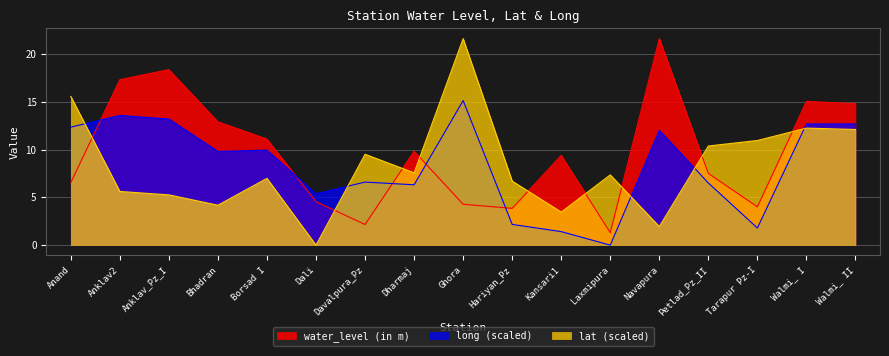

Reading left to right, list all the values displayed in this chart.

water_level (in m): Anand=6.5	Anklav2=17.3	Anklav_Pz_I=18.4	Bhadran=12.9	Borsad I=11.1	Dali=4.5	Davalpura_Pz=2.2	Dharmaj=9.8	Ghora=4.3	Hariyan_Pz=3.9	Kansari1=9.4	Laxmipura=1.3	Navapura=21.6	Petlad_Pz_II=7.5	Tarapur Pz-I=4.0	Walmi_ I=15.1	Walmi_ II=14.8
lat: Anand=15.6	Anklav2=5.6	Anklav_Pz_I=5.3	Bhadran=4.2	Borsad I=7.0	Dali=0.0	Davalpura_Pz=9.5	Dharmaj=7.6	Ghora=21.6	Hariyan_Pz=6.7	Kansari1=3.5	Laxmipura=7.4	Navapura=1.9	Petlad_Pz_II=10.4	Tarapur Pz-I=11.0	Walmi_ I=12.3	Walmi_ II=12.1
long: Anand=12.4	Anklav2=13.6	Anklav_Pz_I=13.2	Bhadran=9.8	Borsad I=10.0	Dali=5.4	Davalpura_Pz=6.6	Dharmaj=6.3	Ghora=15.1	Hariyan_Pz=2.2	Kansari1=1.4	Laxmipura=0.0	Navapura=12.0	Petlad_Pz_II=6.5	Tarapur Pz-I=1.8	Walmi_ I=12.7	Walmi_ II=12.7